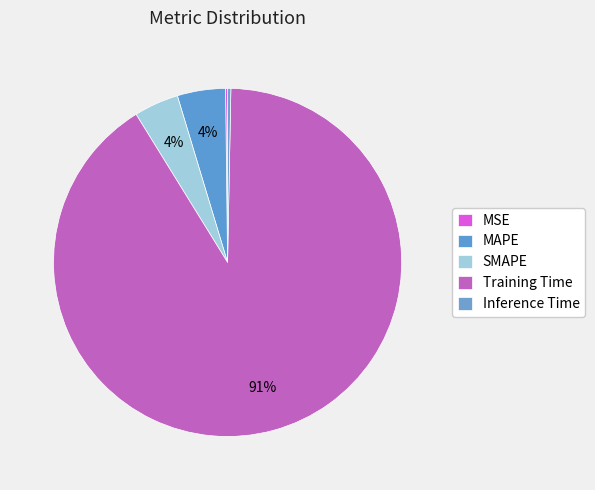

To the nearest percent, what is the difference between the SMAPE and MSE slice percentages?

4%